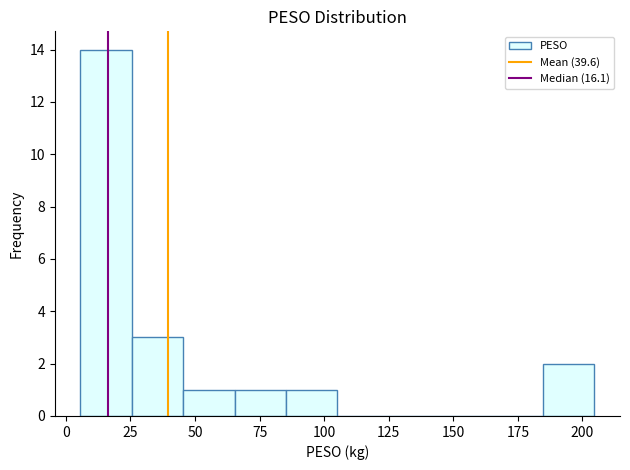

Read against the x-axis, roughly where is the centre of the tallest bar?

15